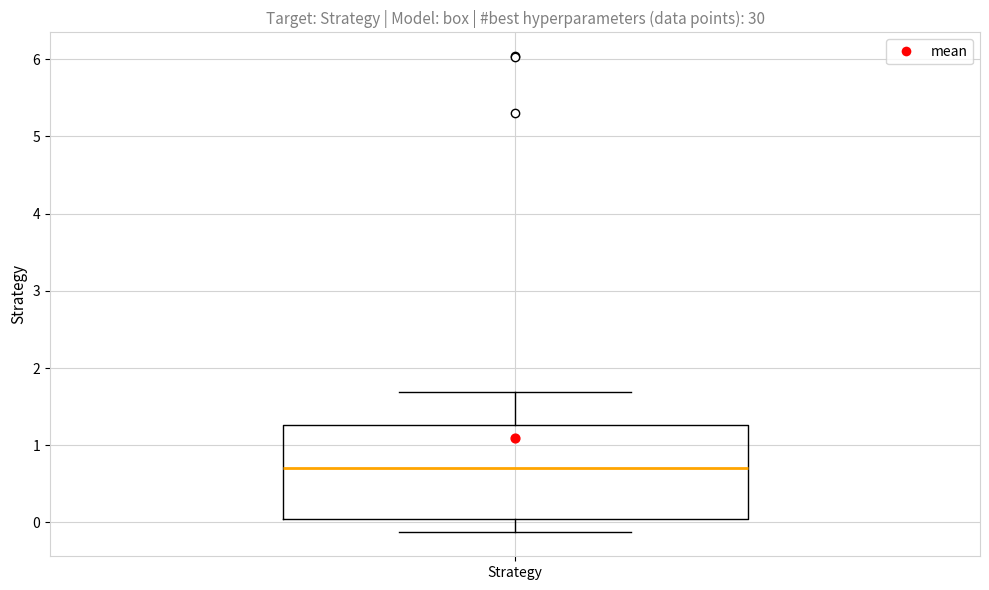

Transcribe this box plot: give where the median line is, the range the box spans, and where the two whiskers end, as read against the y-axis. The values are not printed on the chart, so give them approximately, as read against the axis.

median 0.7, box 0.0 to 1.3, whiskers -0.1 to 1.7